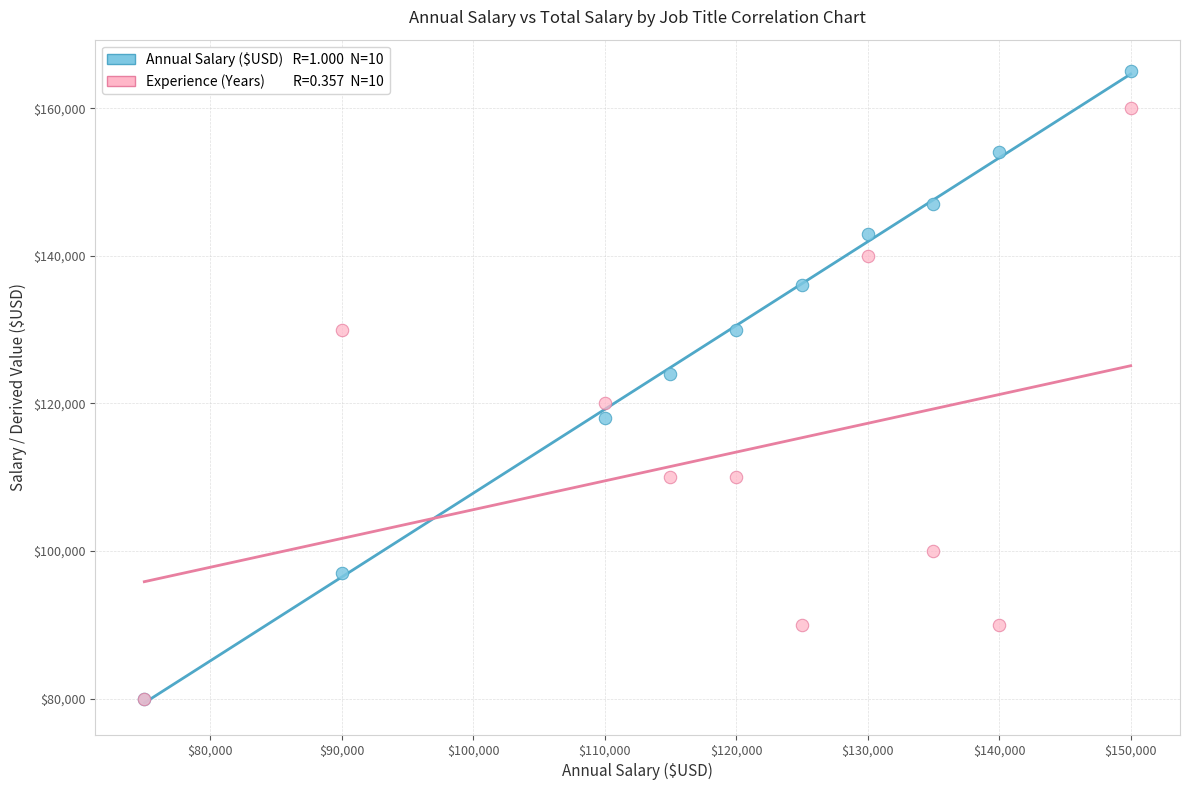

Across all series, what Y value is closest to 122500?

124000